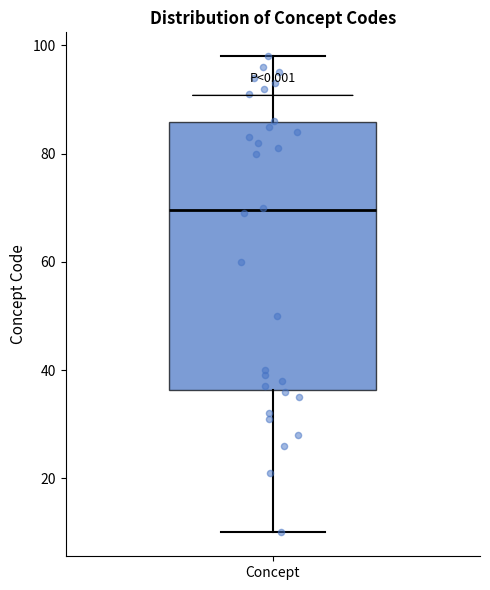

Where is the lower edge of the box for Concept on the y-axis? The values are not printed on the chart, so give them approximately, as read against the axis.

36